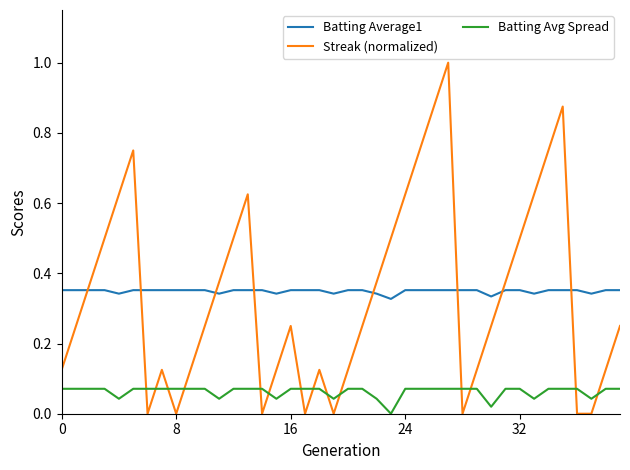

Which series has the largest range (max minus min)?

Streak (normalized)